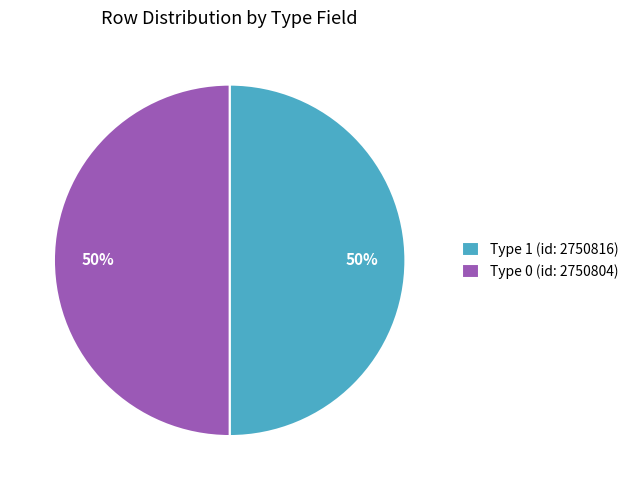

Combined, do Type 1 (id: 2750816) and Type 0 (id: 2750804) account for over 50%?

Yes